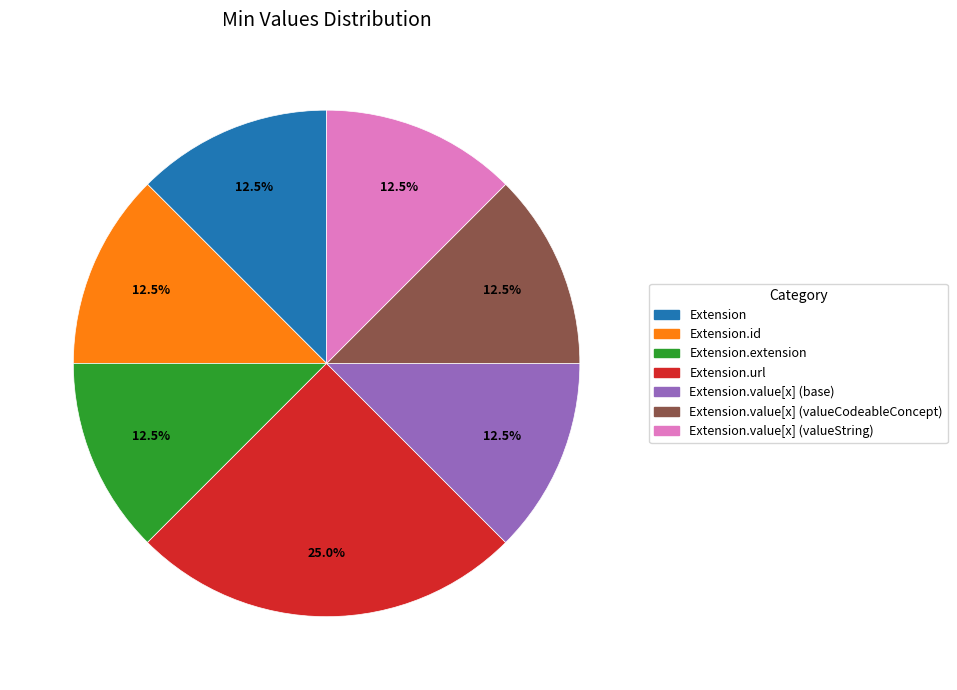

Is there any slice that represents more than half of the pie?

No